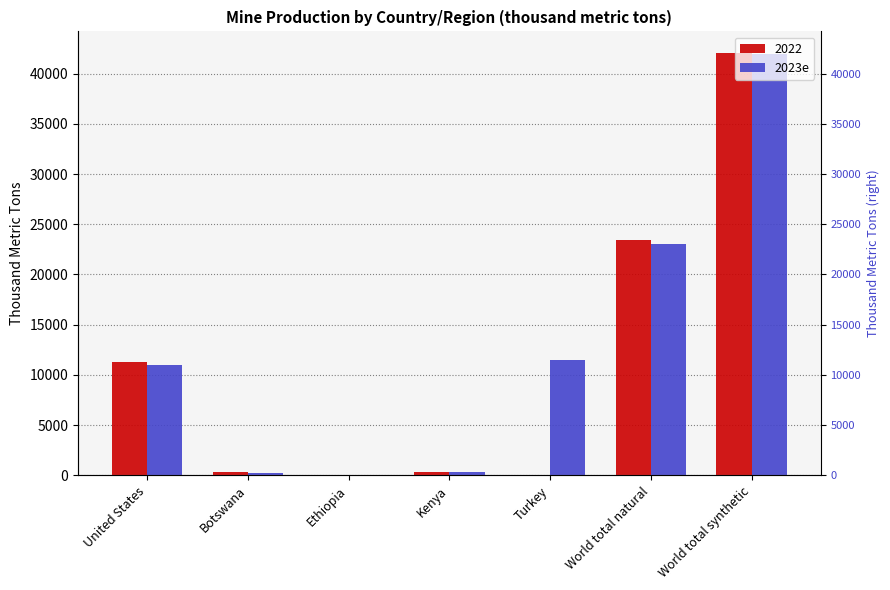

List the labels in order of value, smallest first.

Ethiopia, Botswana, Kenya, United States, Turkey, World total natural, World total synthetic